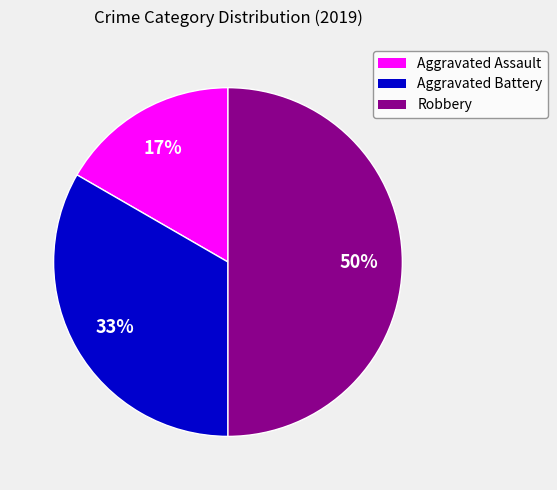

Which has a higher value, Robbery or Aggravated Assault?

Robbery